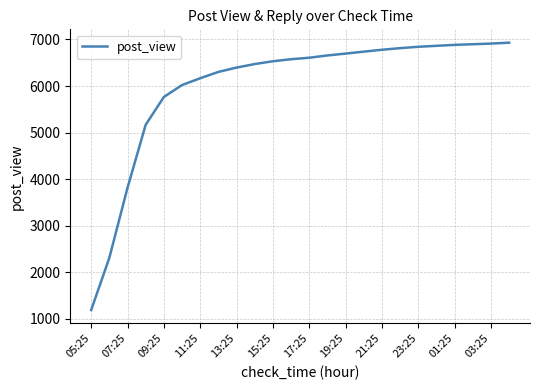

What is the smallest value displayed?

1186